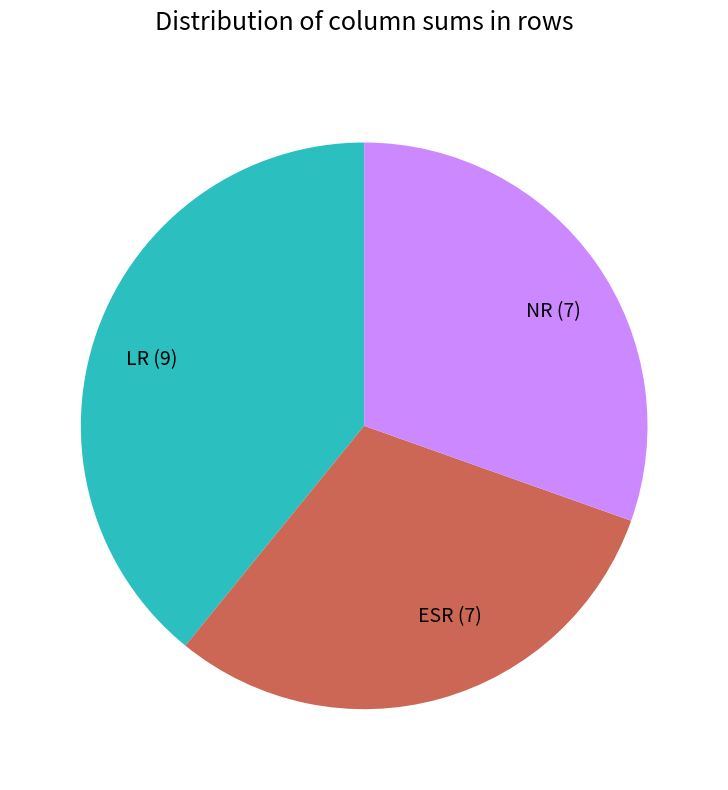

Is the sum of ESR (7) and LR (9) greater than half?

Yes